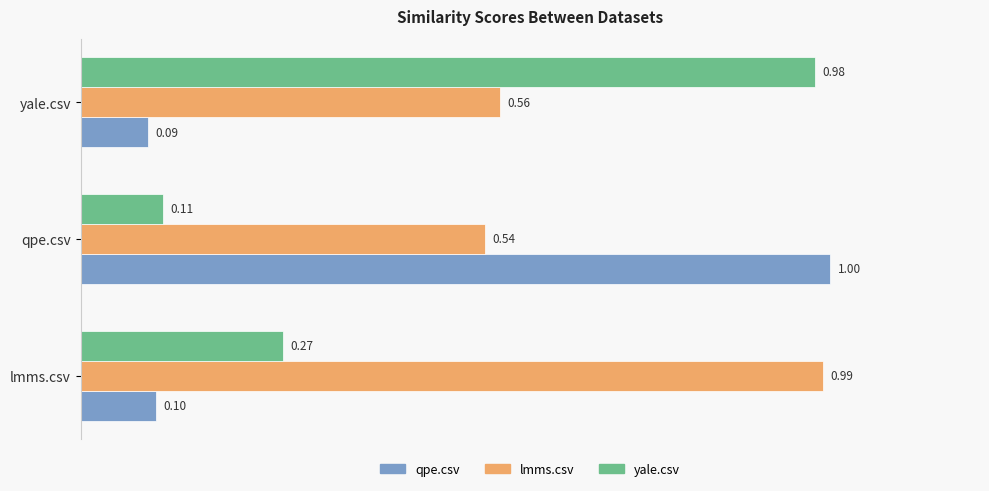

Which series changed the most between lmms.csv and qpe.csv?

qpe.csv